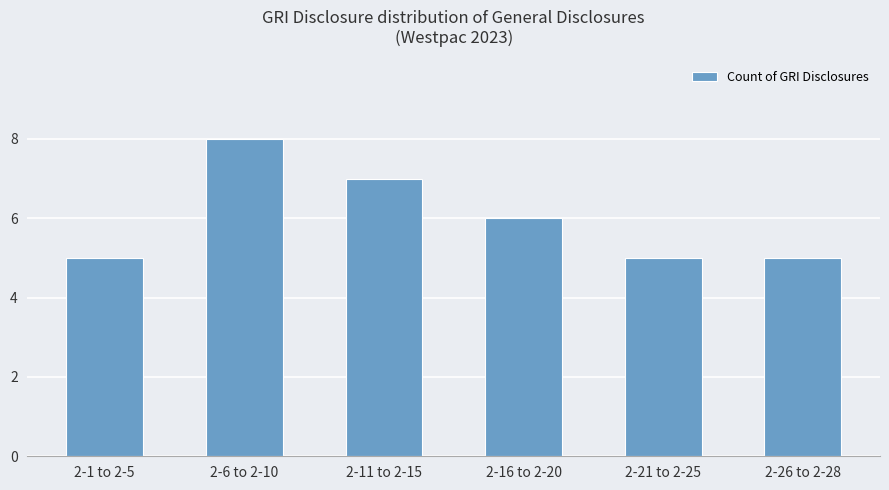

What is the difference between the values at 2-1 to 2-5 and 2-16 to 2-20?

1